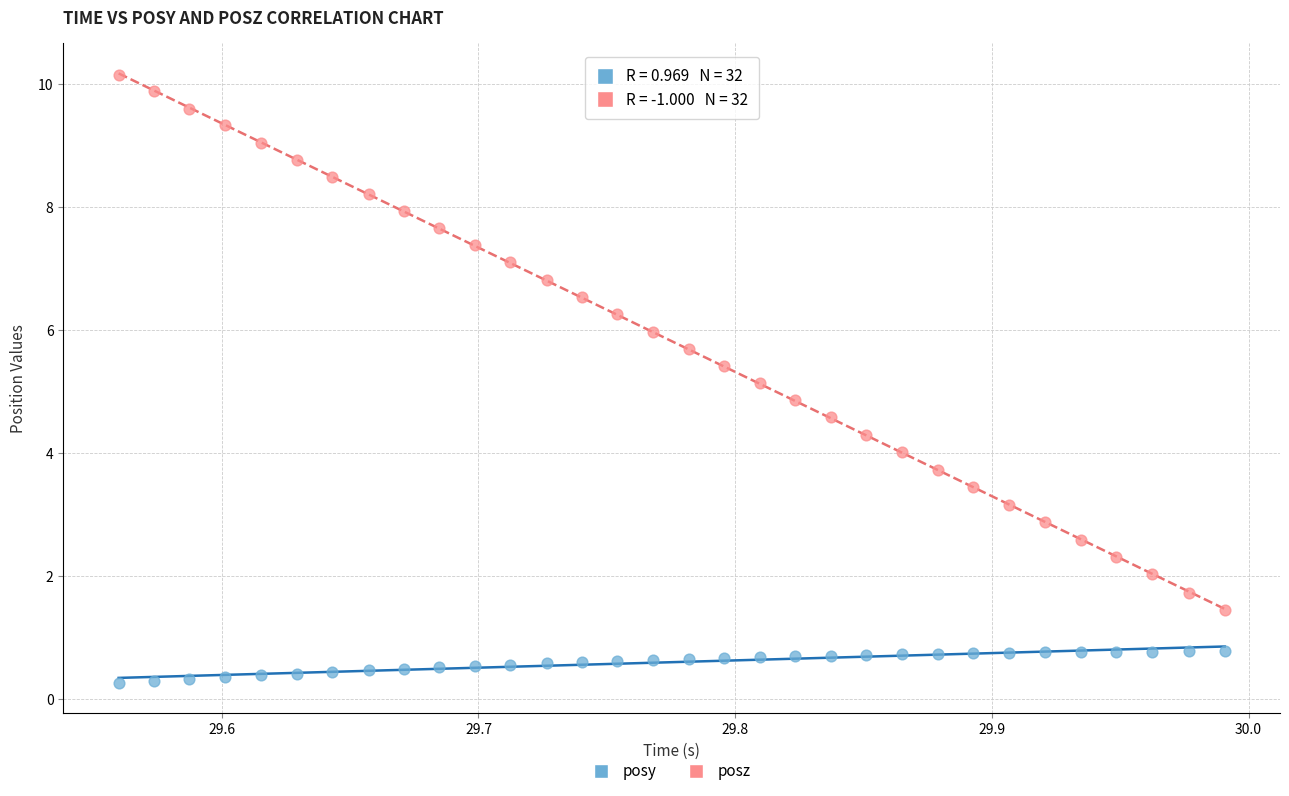

Which series contains the highest Y value?

posz